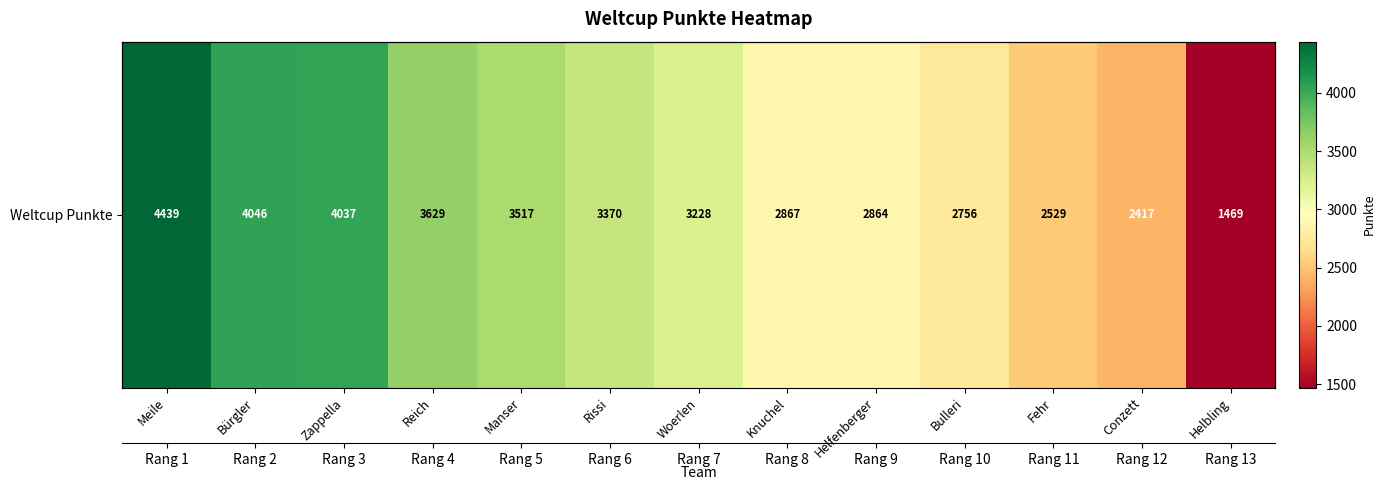

Reading right to left, list all the values displayed in this chart.

1469	2417	2529	2756	2864	2867	3228	3370	3517	3629	4037	4046	4439